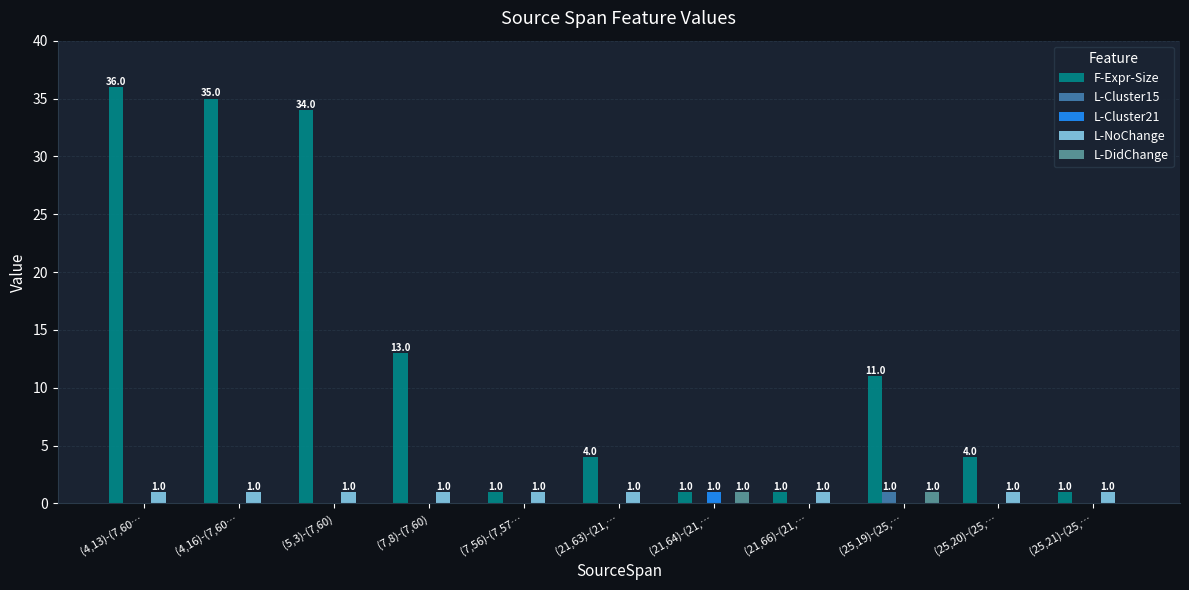

What is the total value across all series at (21,64)-(21,…?

3